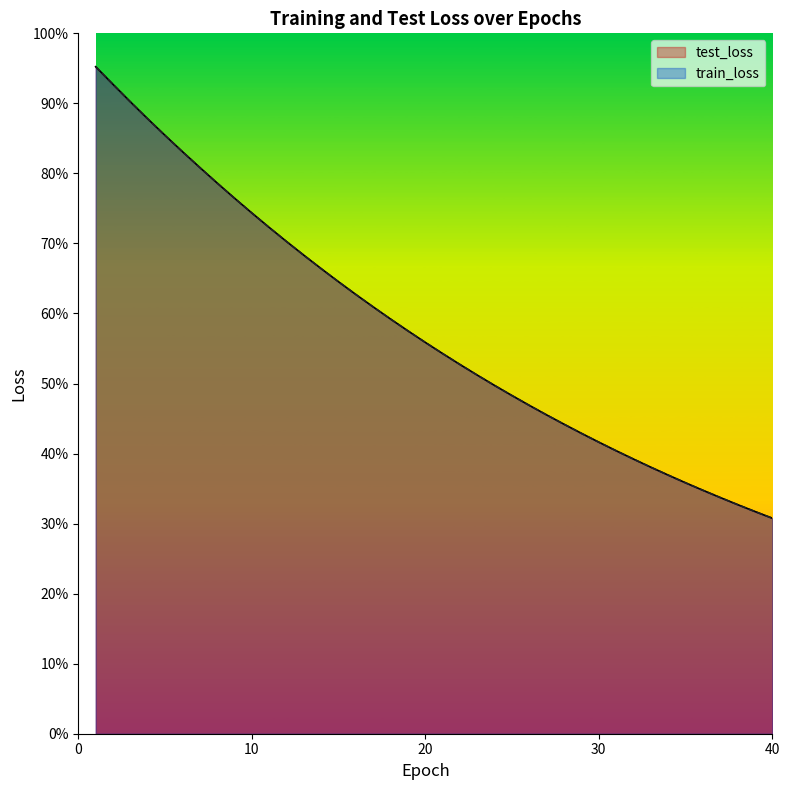

What is the sum of the train_loss values at 6 and 35?

14091.7